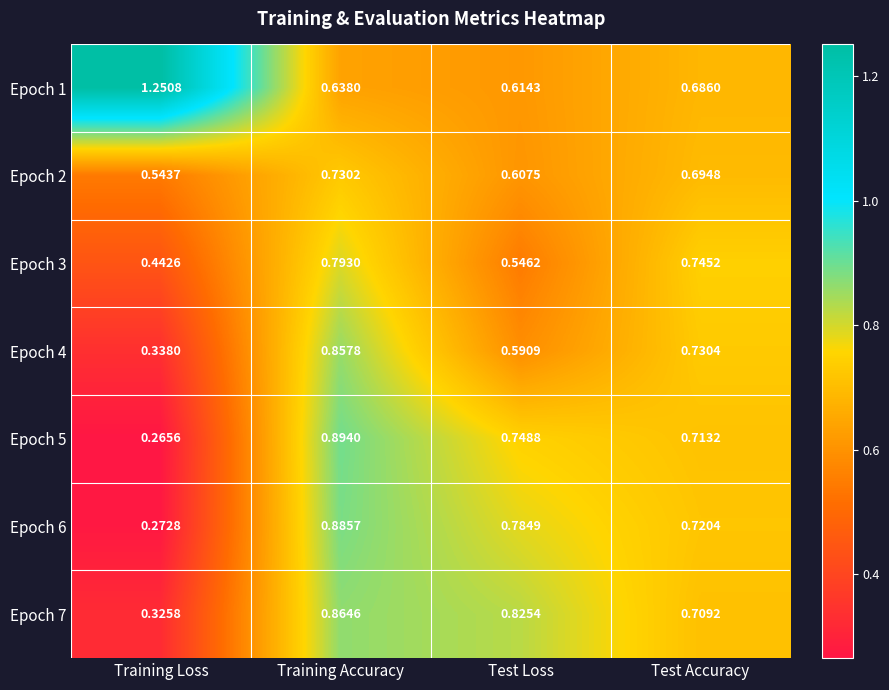

At which label does Epoch 2 reach its minimum?

Training Loss